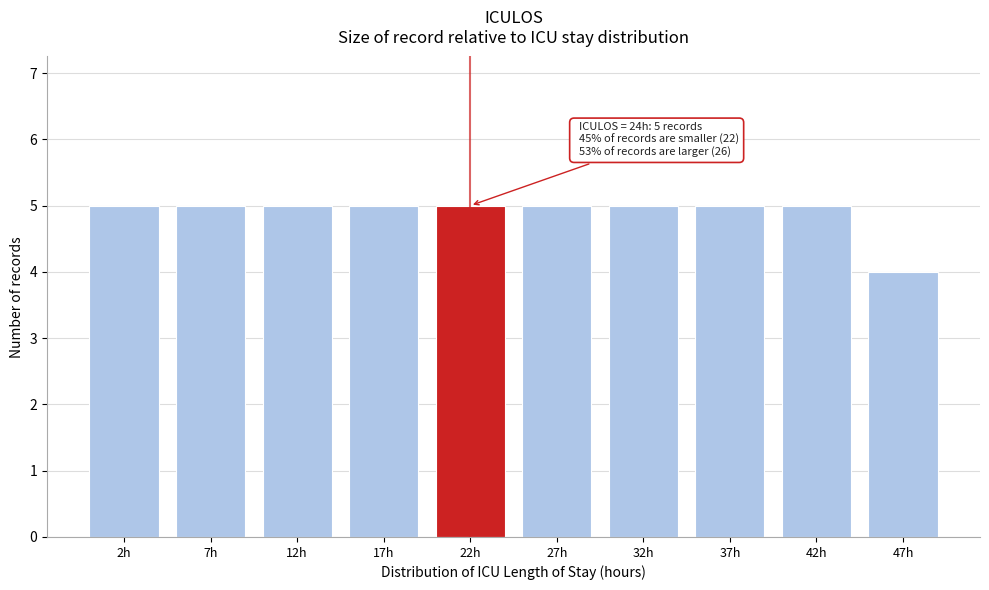

Reading right to left, what are all the values shown in this chart?

47h=4	42h=5	37h=5	32h=5	27h=5	22h=5	17h=5	12h=5	7h=5	2h=5